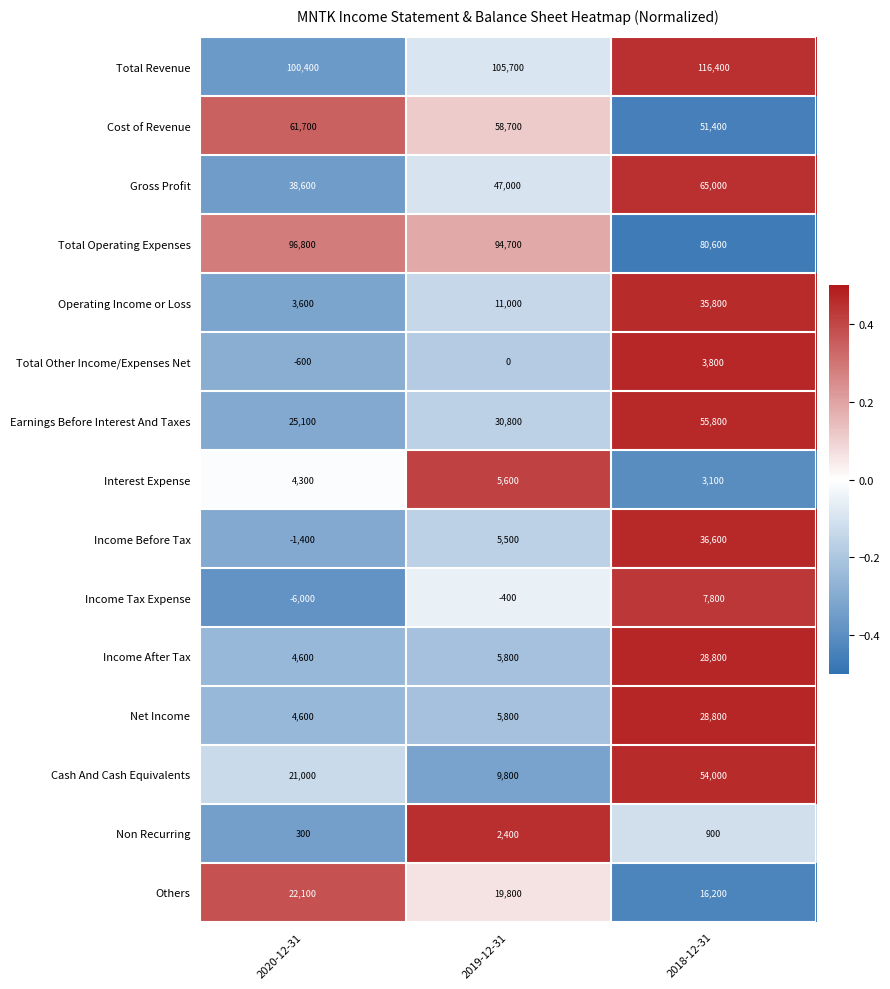

Which series has the largest range (max minus min)?

Cash And Cash Equivalents